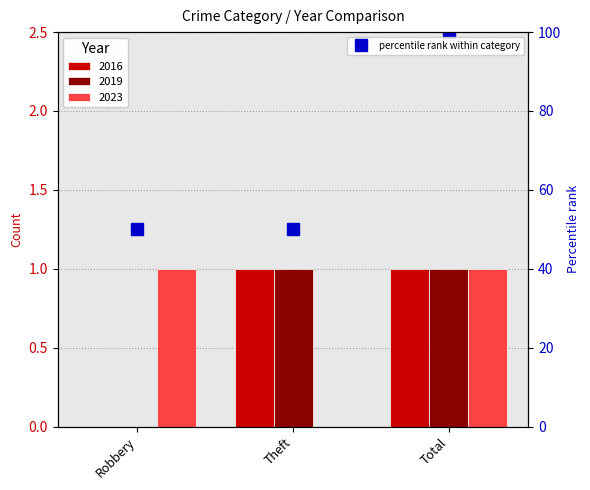

Reading right to left, what are all the values shown in this chart?

100	50	50